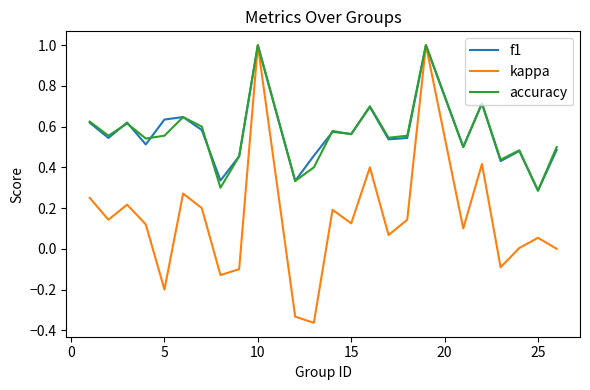

Which series has the widest spread of values?

kappa